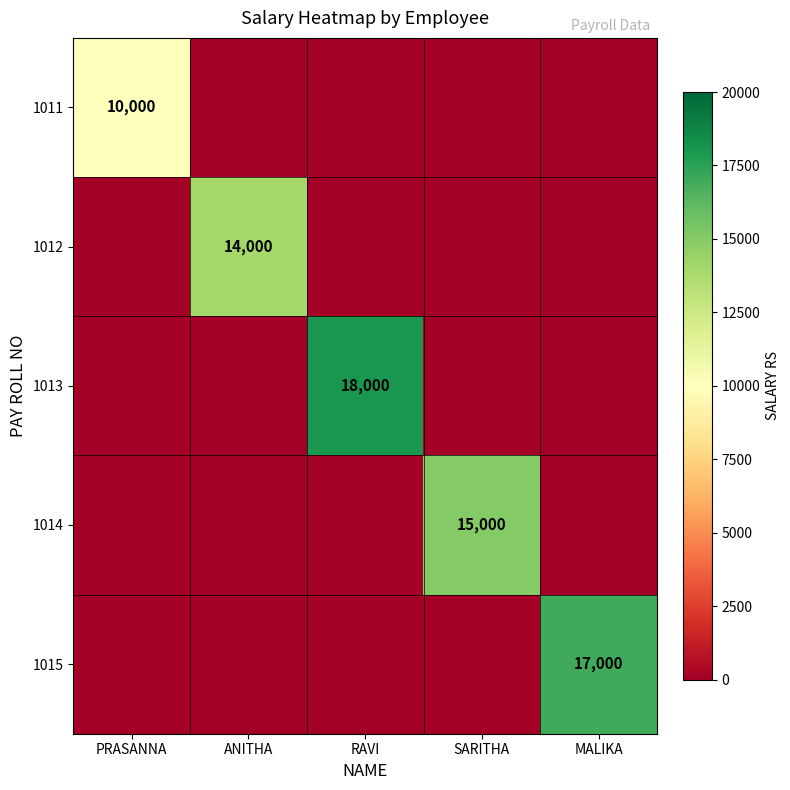

The value of 1011 at PRASANNA is 4639. True or false?

False